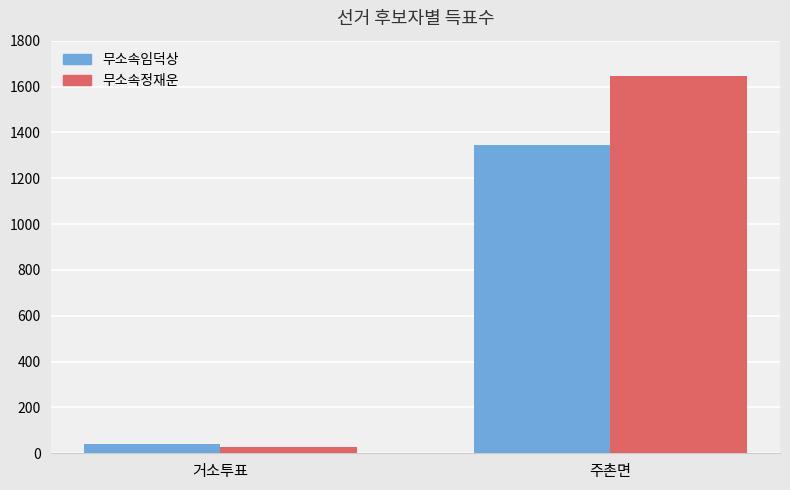

What is the value of the 무소속임덕상 bar at the 2nd from the left?

1343